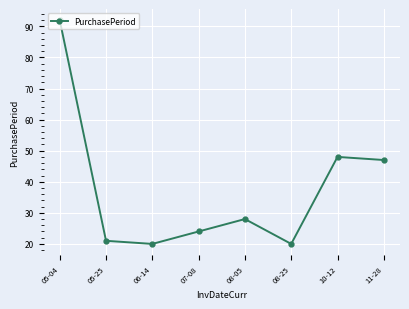

The chart shows a value of 27 at 10-12. True or false?

False